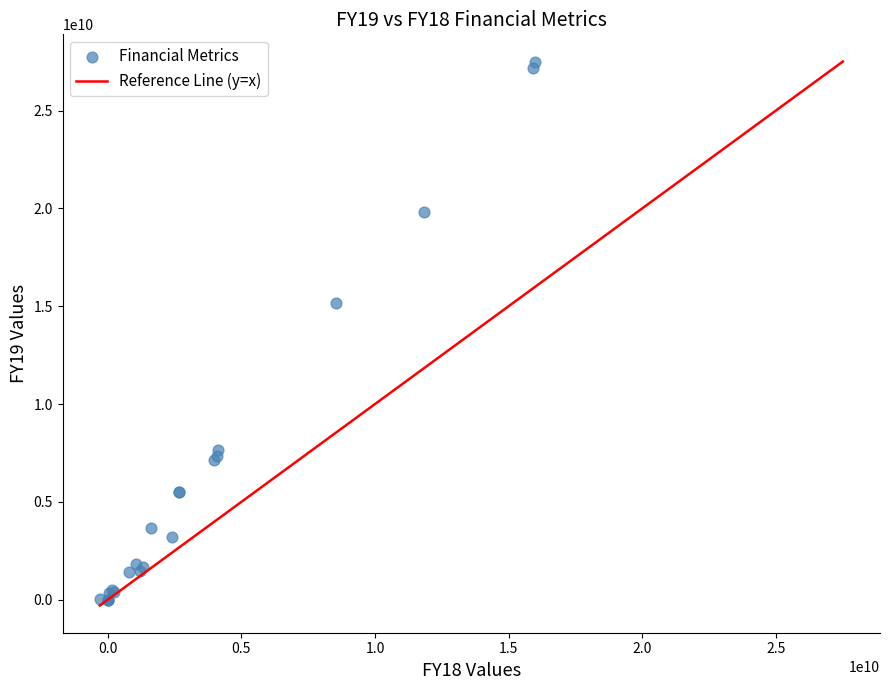

What Y value in the scatter plot is closest to 13757298601?

15166383523